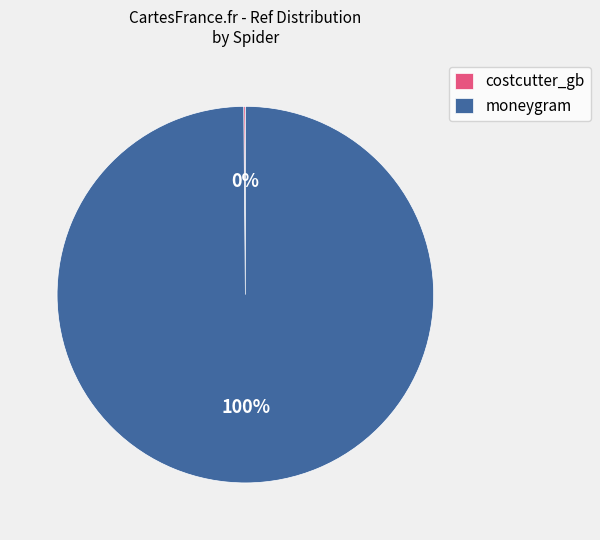

Is it true that moneygram is 100% of the pie?

True